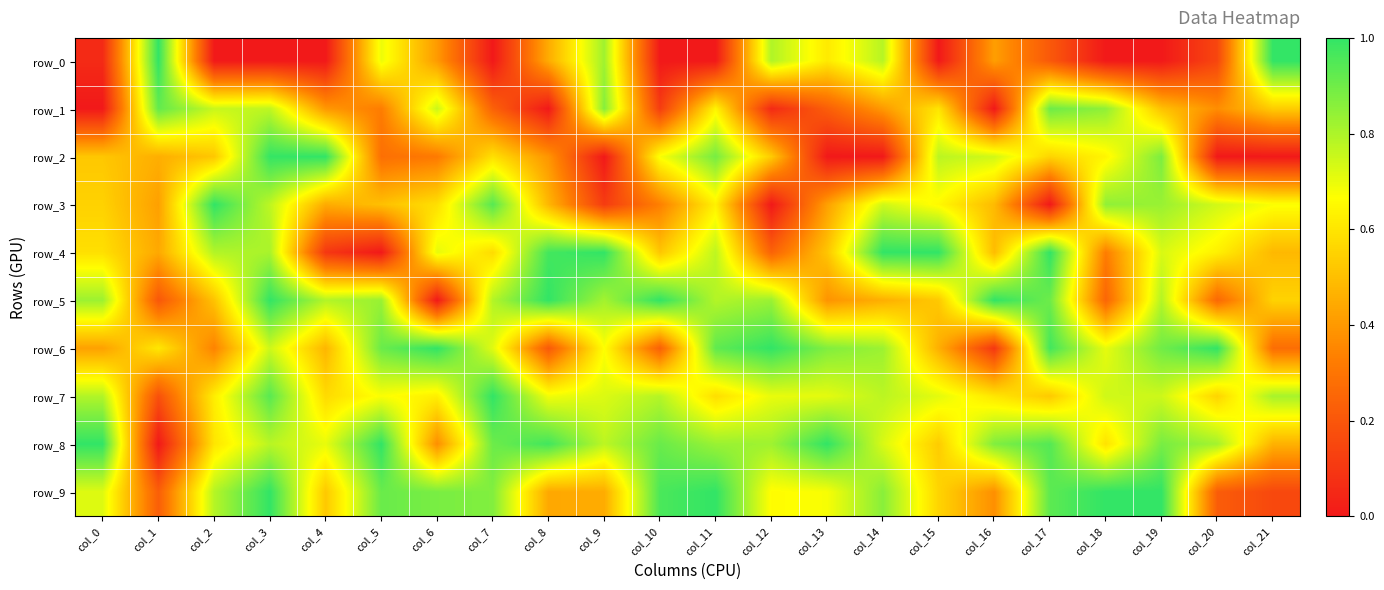

At how many categories does at least one series exceed 0?

22